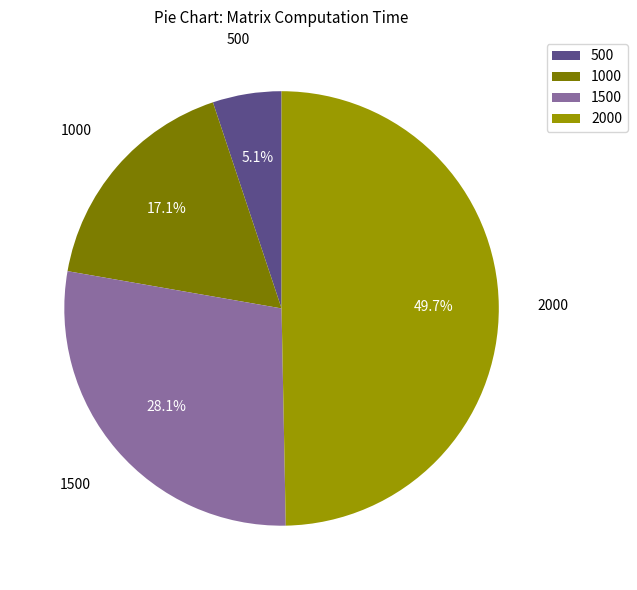

Does 1500 represent more than half of the total?

No